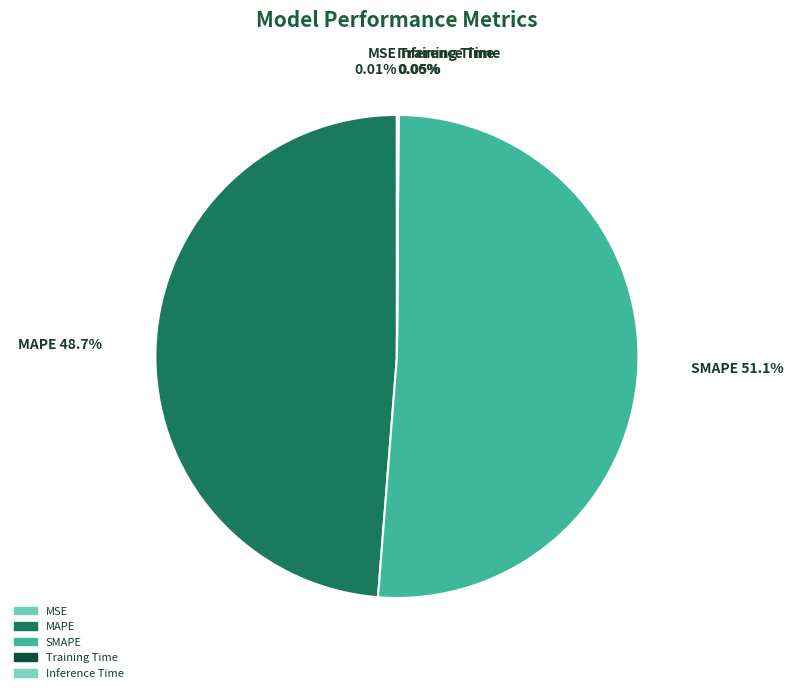

What percentage is the MAPE slice, to the nearest percent?

49%